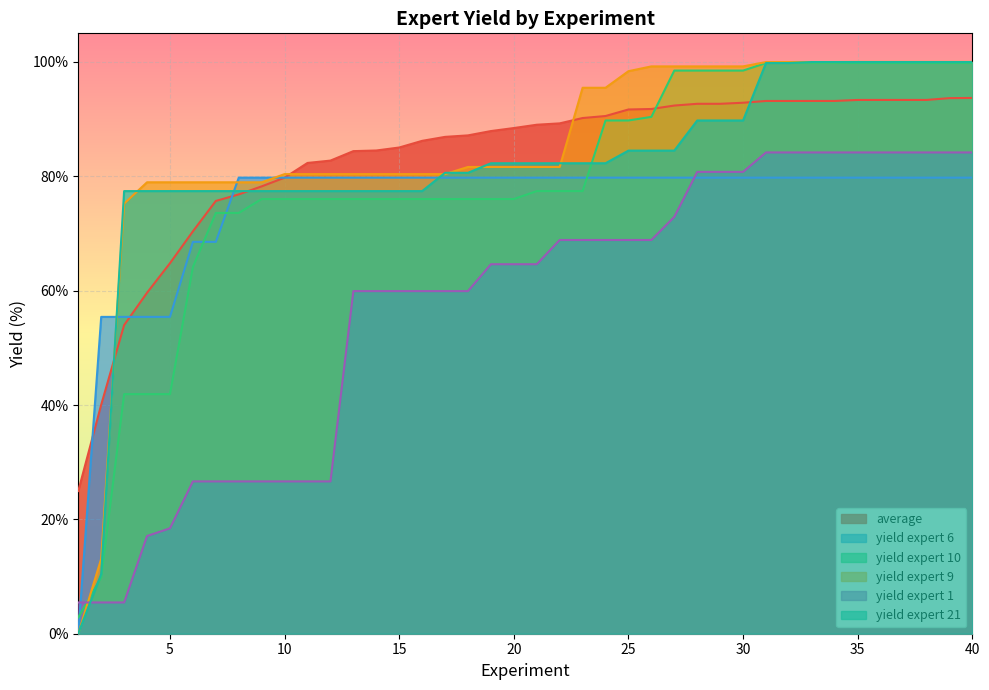

What is the difference between the average values at 7 and 3?

21.7